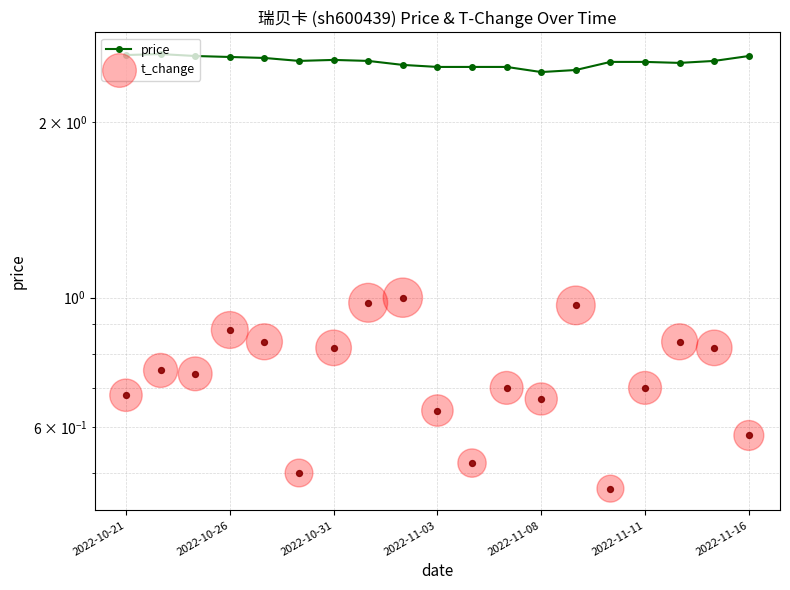

Which series contains the highest Y value?

price